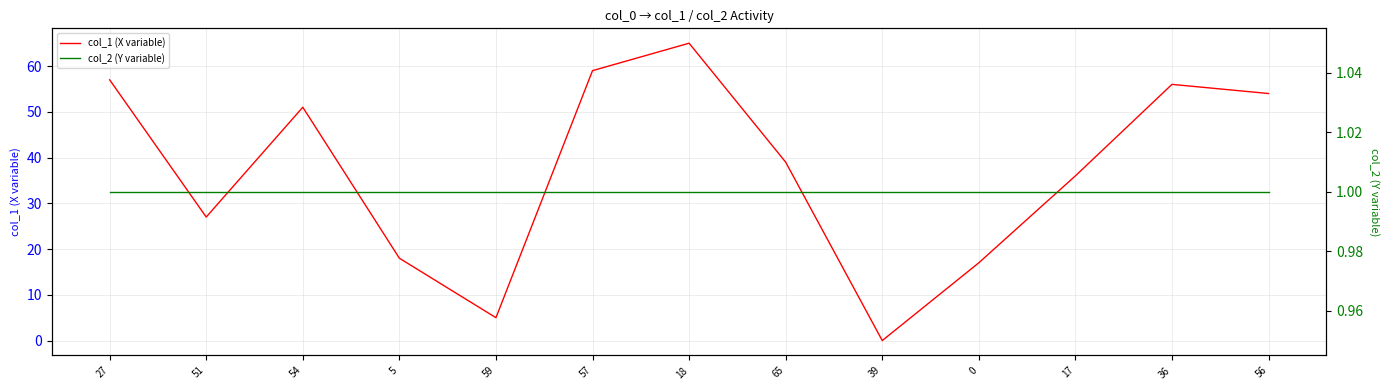

Does the chart display data point markers on the line(s)?

No